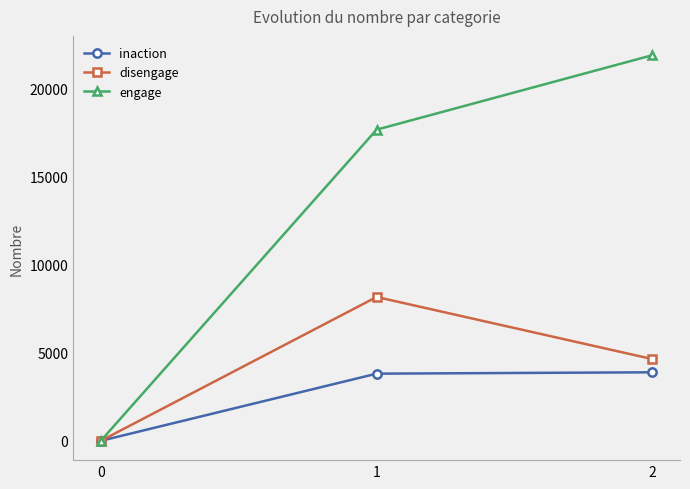

Rank the series by their maximum value, from highest to lowest.

engage, disengage, inaction